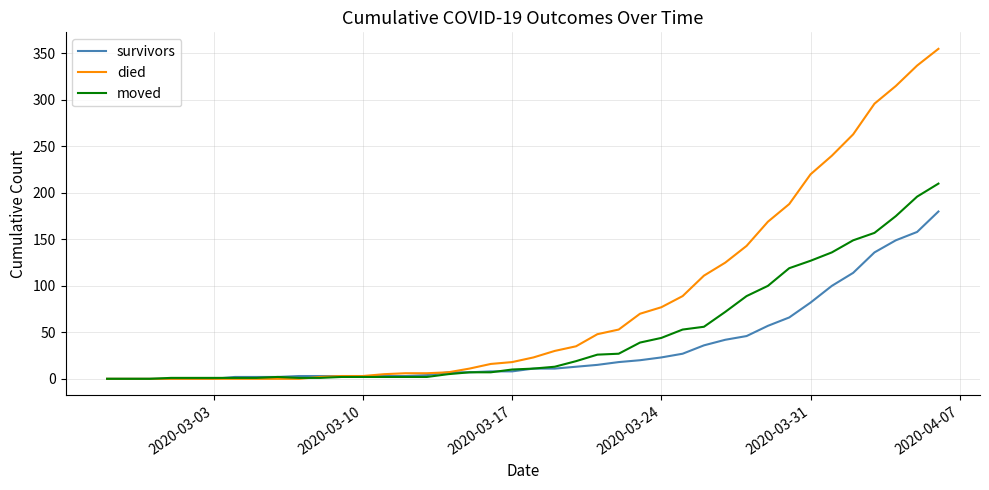

Which series has the widest spread of values?

died